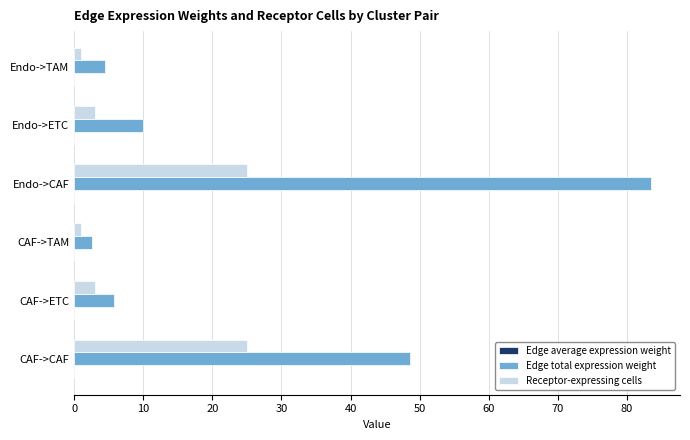

Which series has the largest total across all categories?

Edge total expression weight